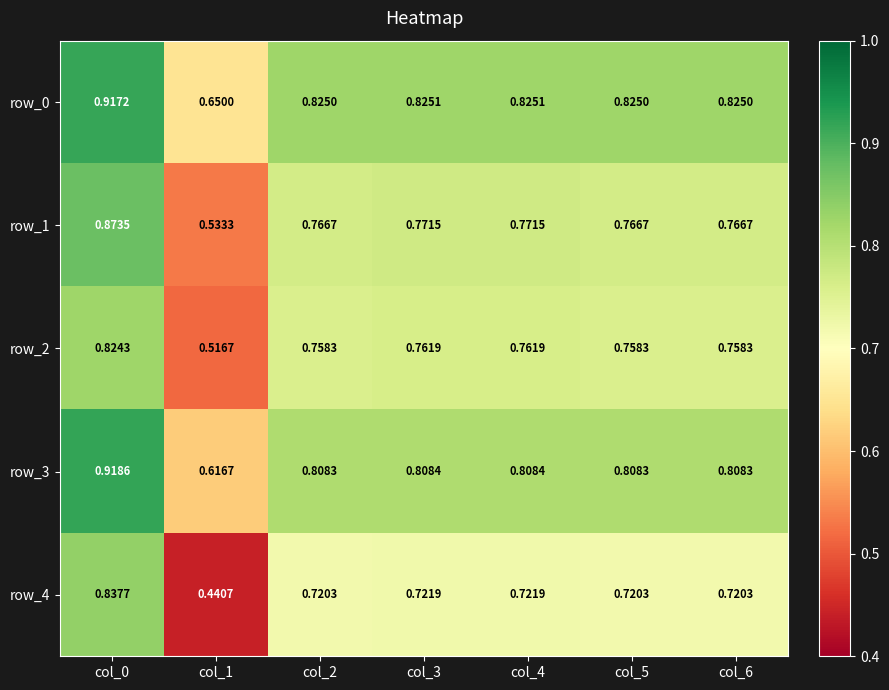

At which category is the sum across all series the highest?

col_0